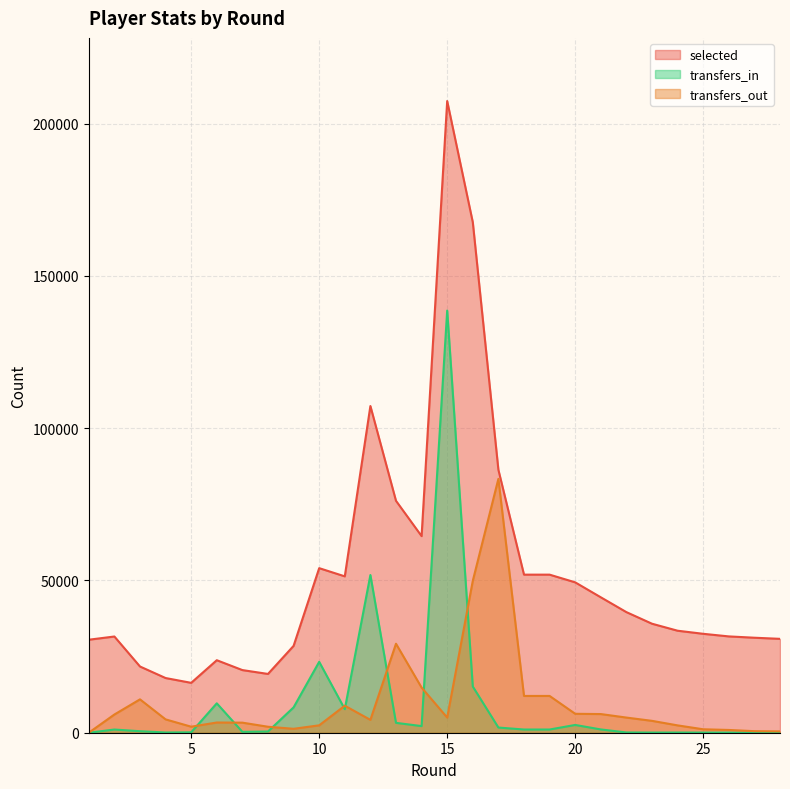

Which has a higher value, 4 or 26?

26